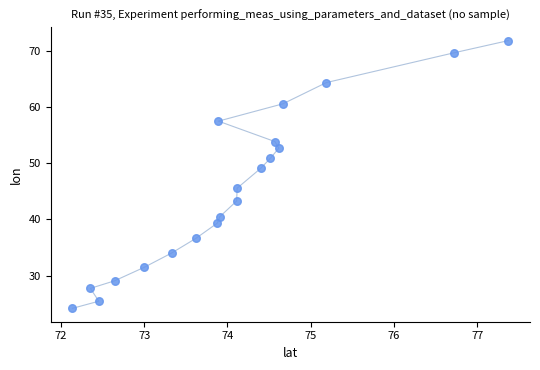

What Y value in the scatter plot is closest to 48?

49.1